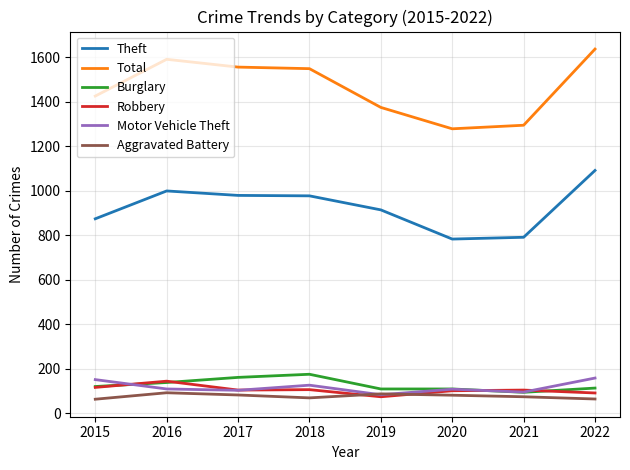

Between which two adjacent categories do Burglary and Motor Vehicle Theft first intersect?

2015 and 2016